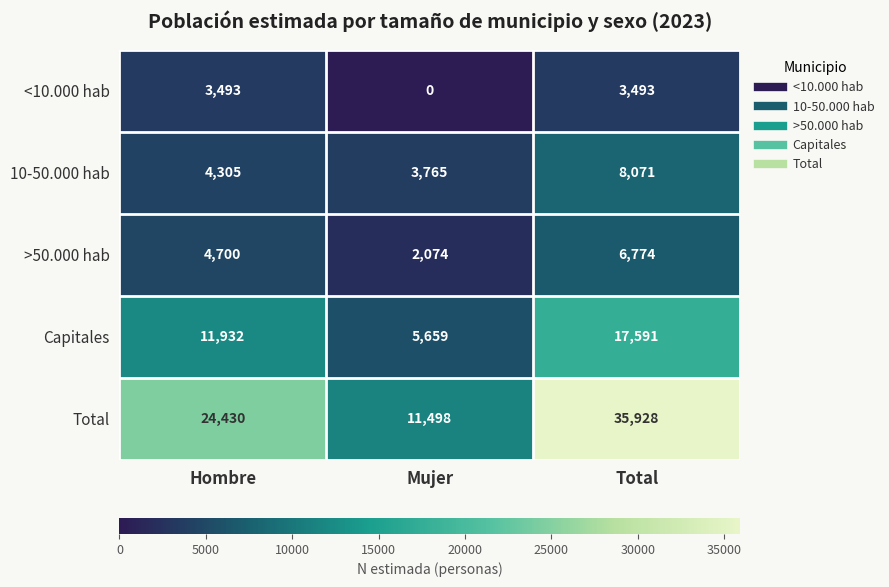

What is the spread (max minus min) of values at Hombre?

20937